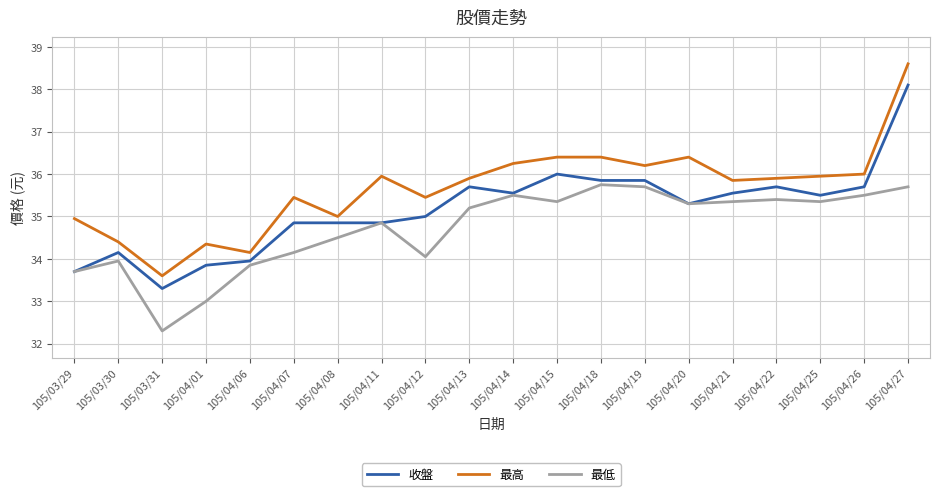

Is the value of 最高 at 105/04/13 greater than the value of 收盤 at 105/03/31?

Yes